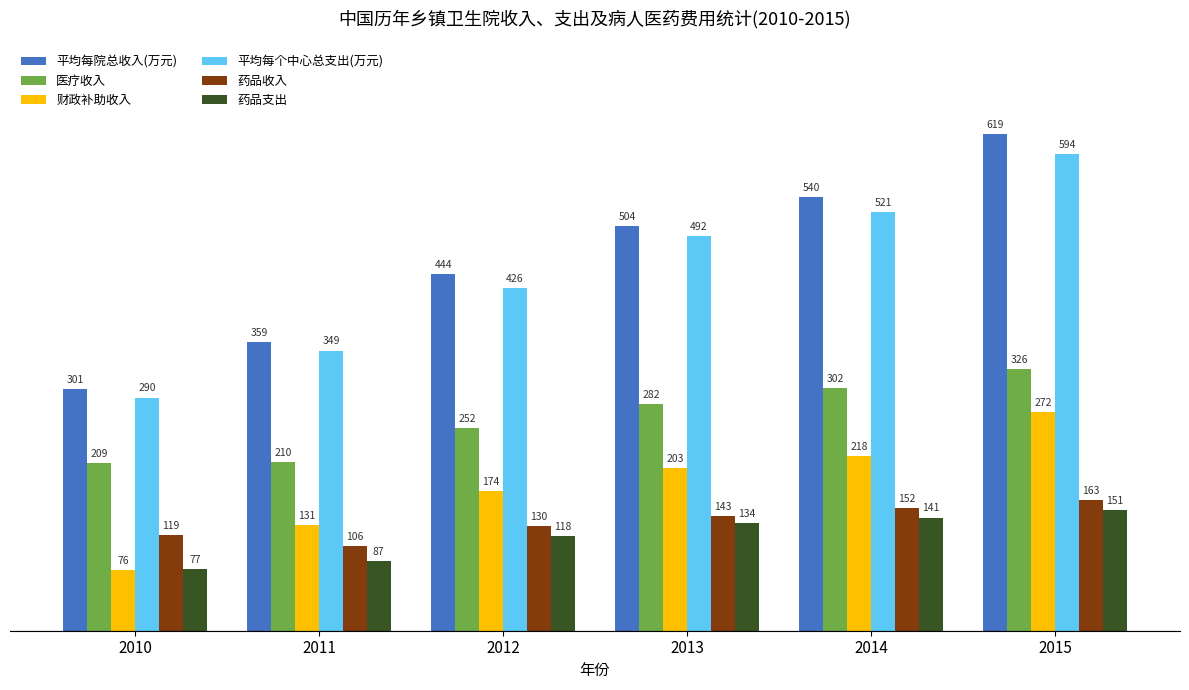

What is the greatest value displayed?

619.3